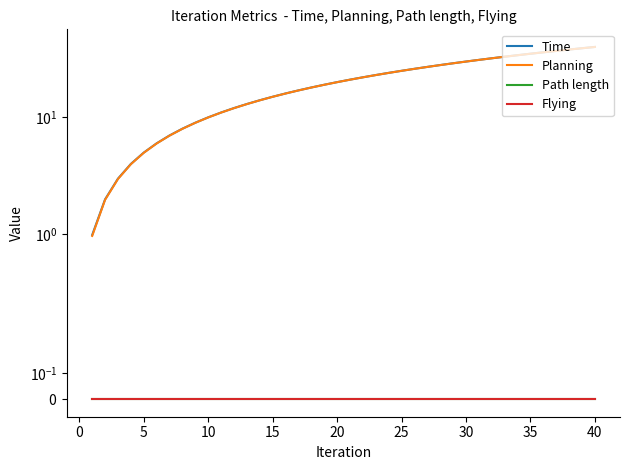

At which label is Time closest to 20?

20